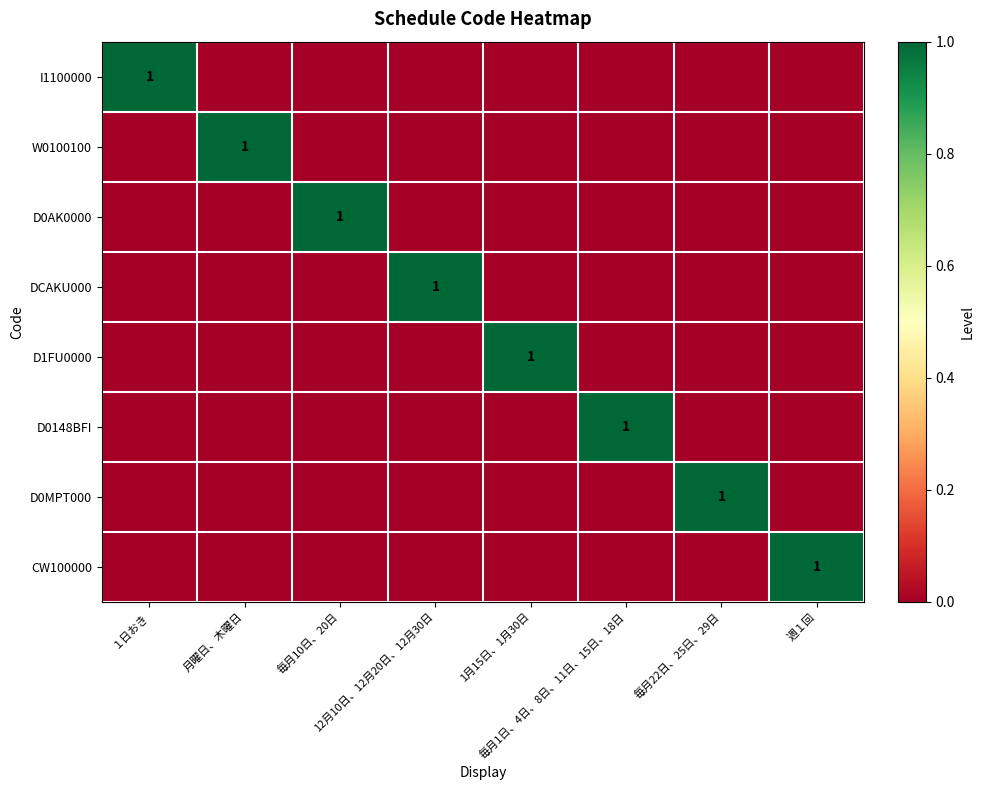

List the series in order of their peak value, highest first.

I1100000, W0100100, D0AK0000, DCAKU000, D1FU0000, D0148BFI, D0MPT000, CW100000